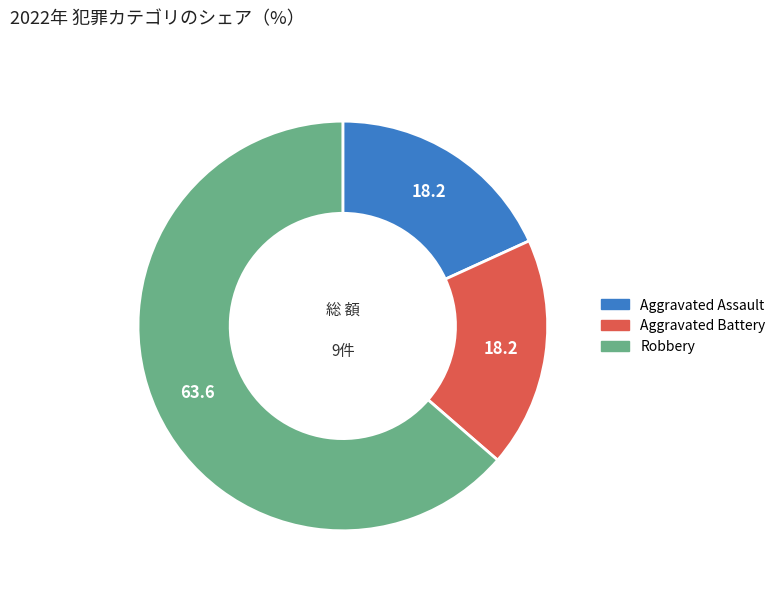

Is the sum of Aggravated Assault and Robbery greater than half?

Yes